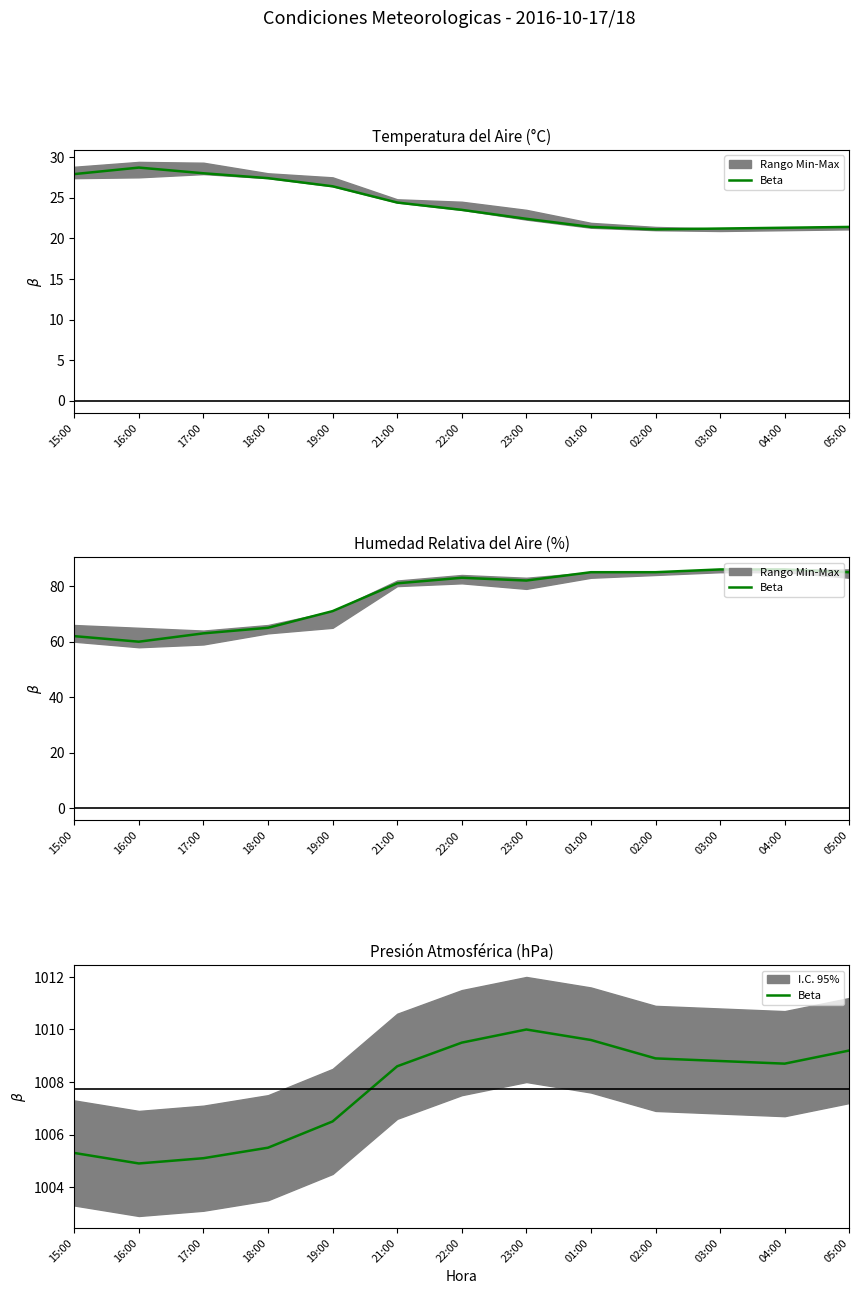

At which label does the data first exceed 1008?

21:00